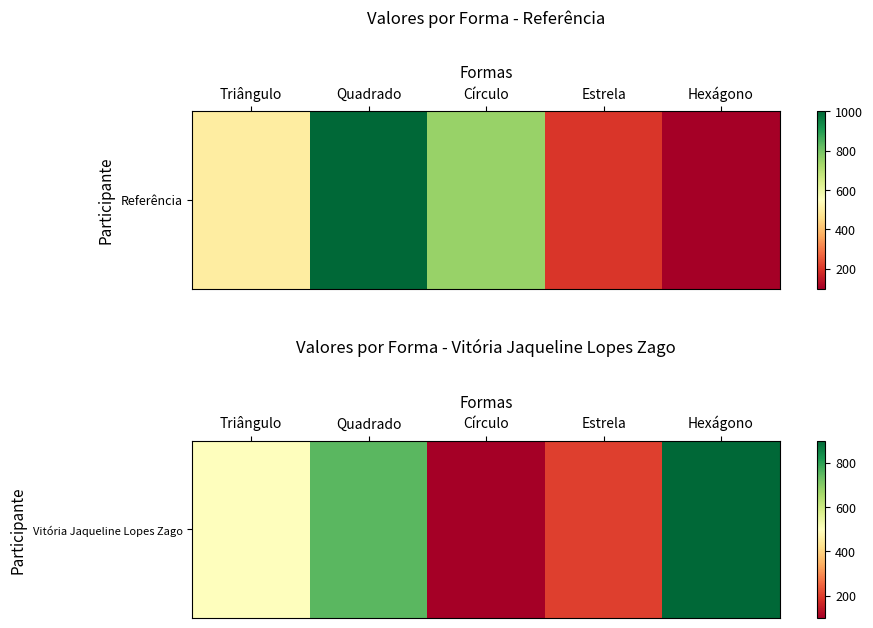

Reading left to right, list all the values displayed in this chart.

500	750	100	200	900